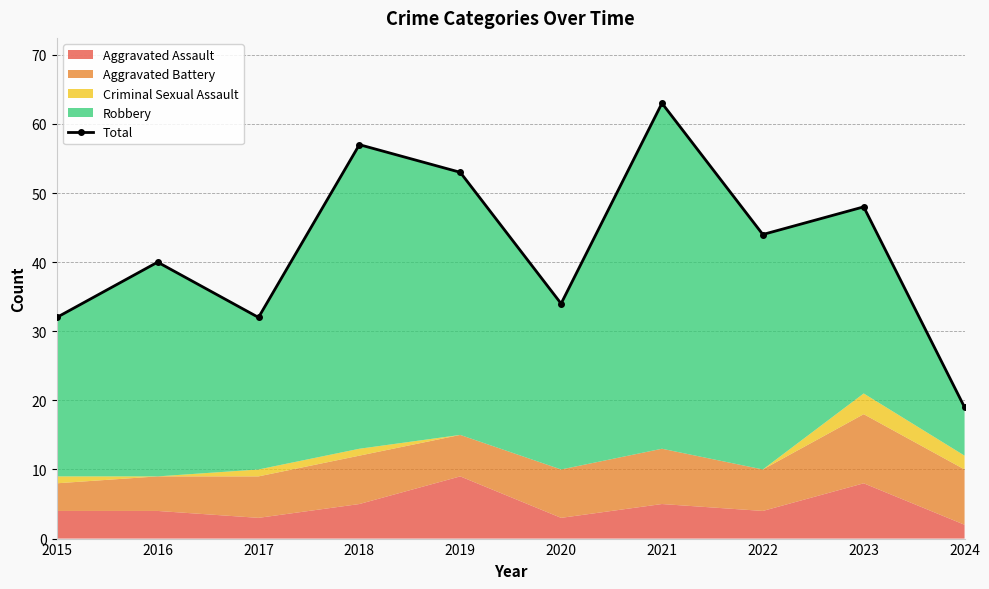

How many interior local peaks (higher than both neighbors) does the data have?

4